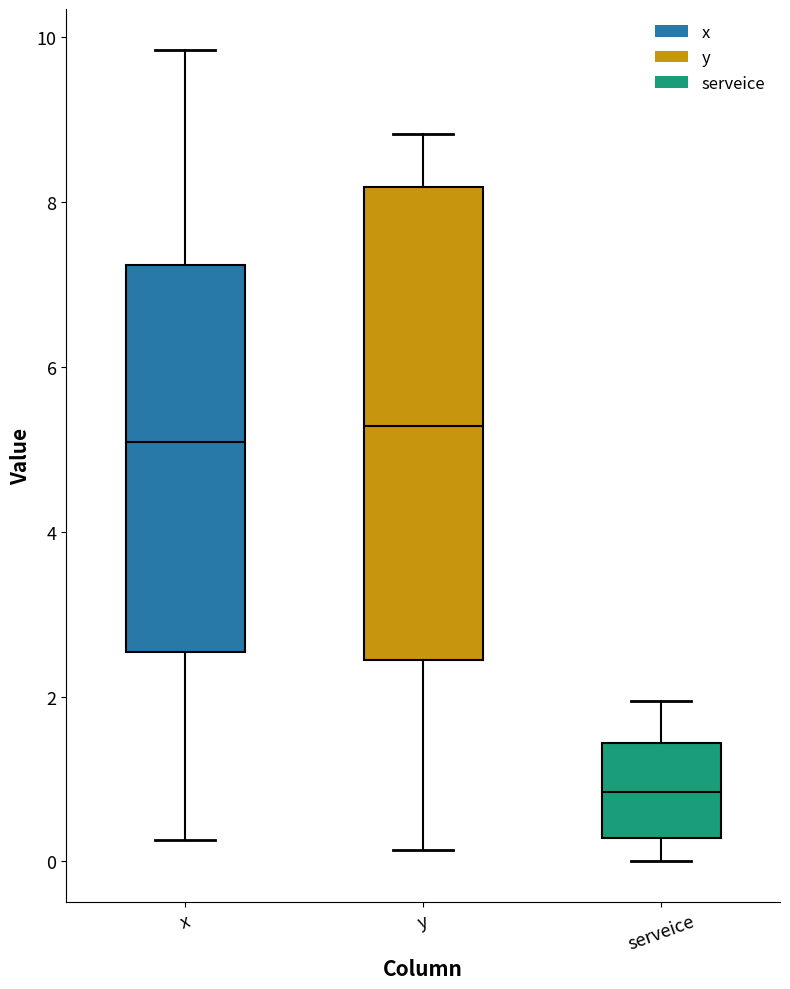

Reading left to right, transcribe this box plot: for each box, give where its median line is, the range the box spans, and where its two whiskers end, as read against the y-axis. The values are not printed on the chart, so give them approximately, as read against the axis.

x: median 5.0, box 2.6 to 7.2, whiskers 0.2 to 9.8
y: median 5.2, box 2.4 to 8.2, whiskers 0.2 to 8.8
serveice: median 0.8, box 0.2 to 1.4, whiskers 0.0 to 2.0